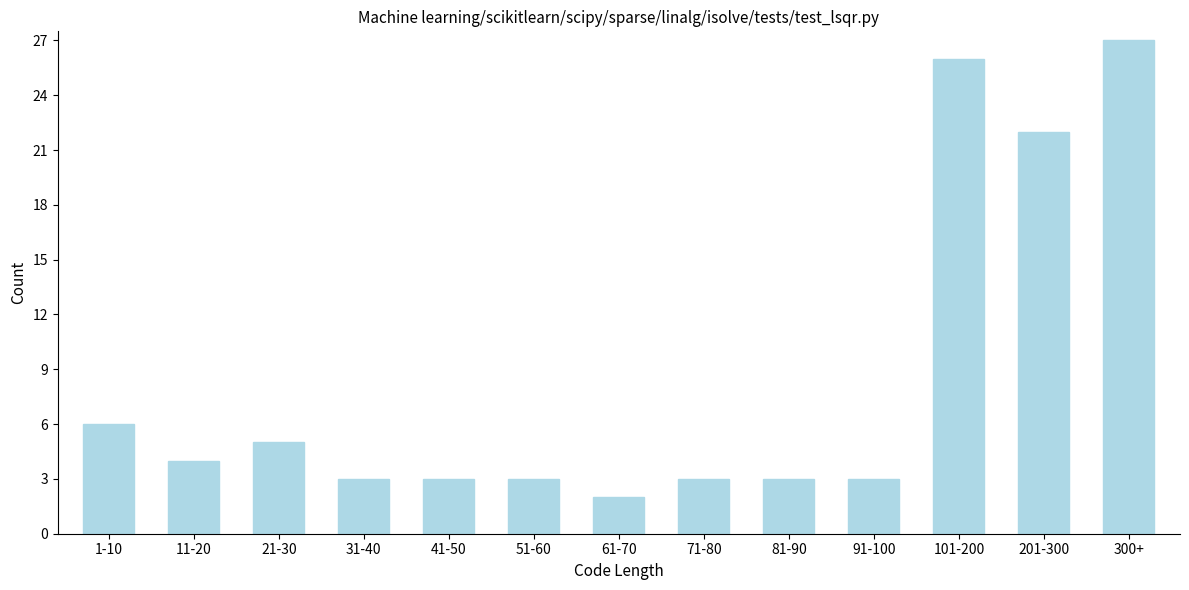

Reading left to right, extract all data points from this chart.

1-10=6	11-20=4	21-30=5	31-40=3	41-50=3	51-60=3	61-70=2	71-80=3	81-90=3	91-100=3	101-200=26	201-300=22	300+=27